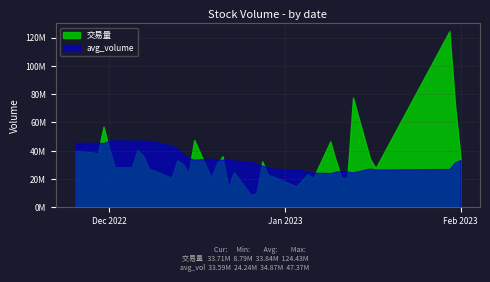

At which category does 交易量 reach its first local valley?

2